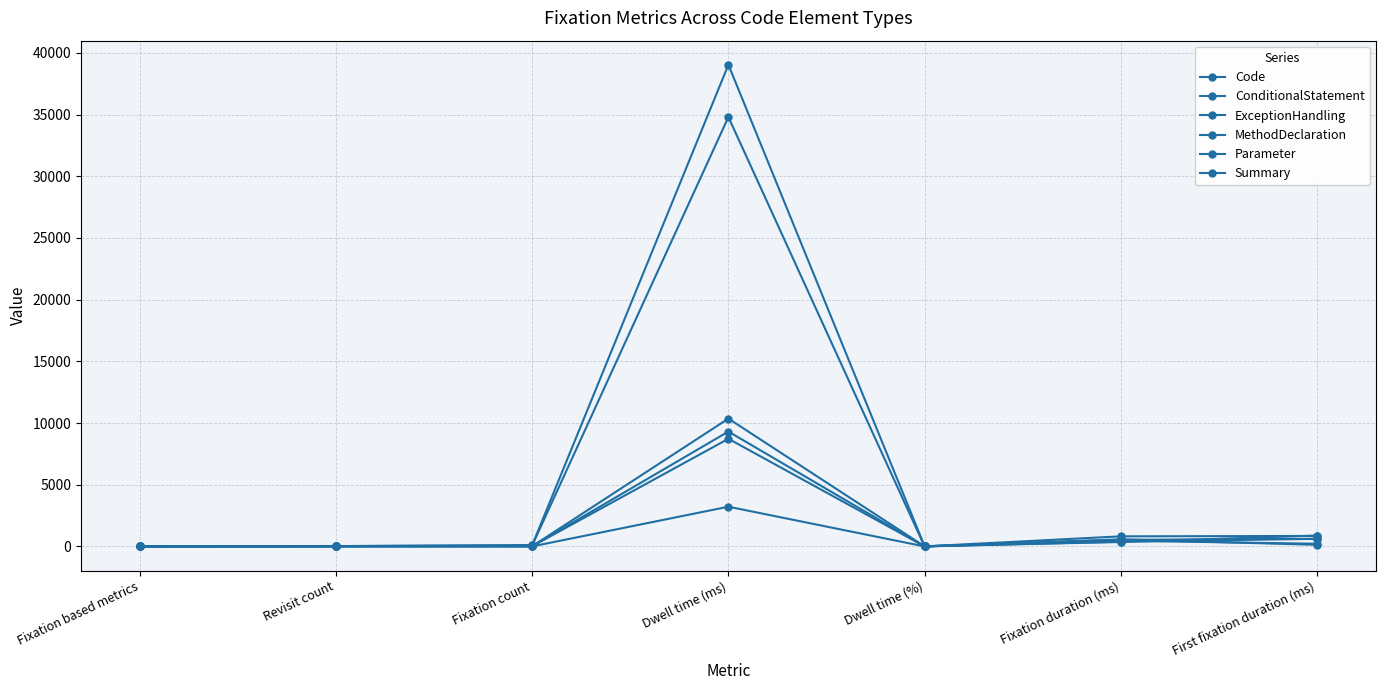

What is the approximate value of Summary at Dwell time (%)?

22.7